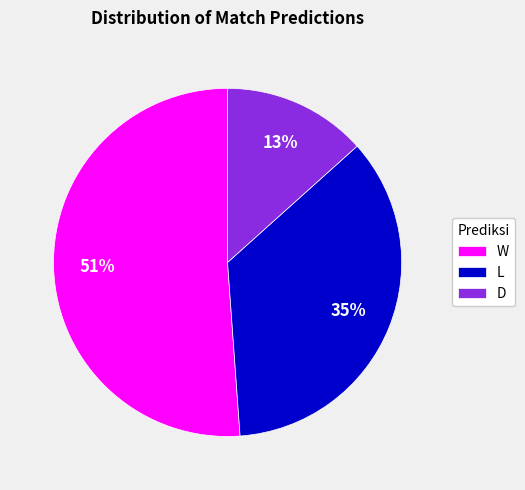

Approximately how many times larger is the value at L compared to D?

2.7